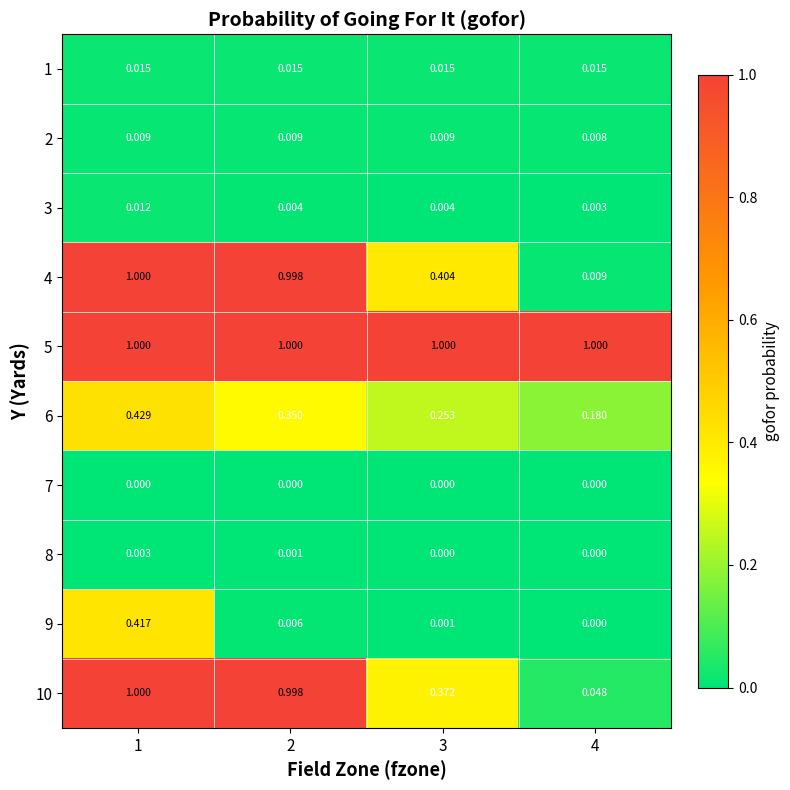

What is the difference between the highest and lowest values at 1?

1.0